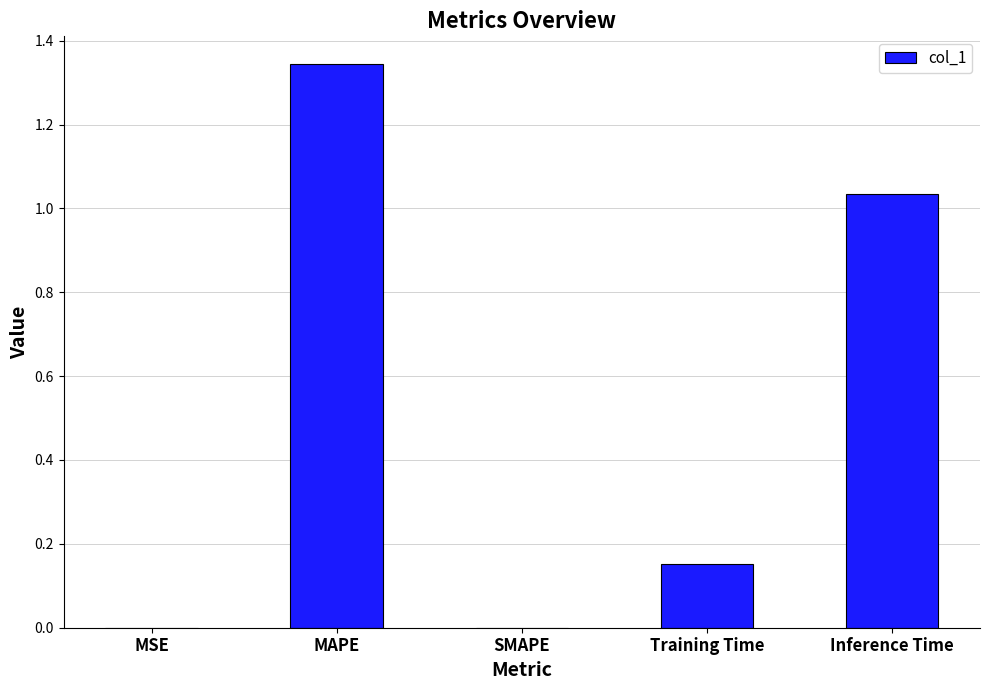

What is the sum of the values at Inference Time and MAPE?

2.4